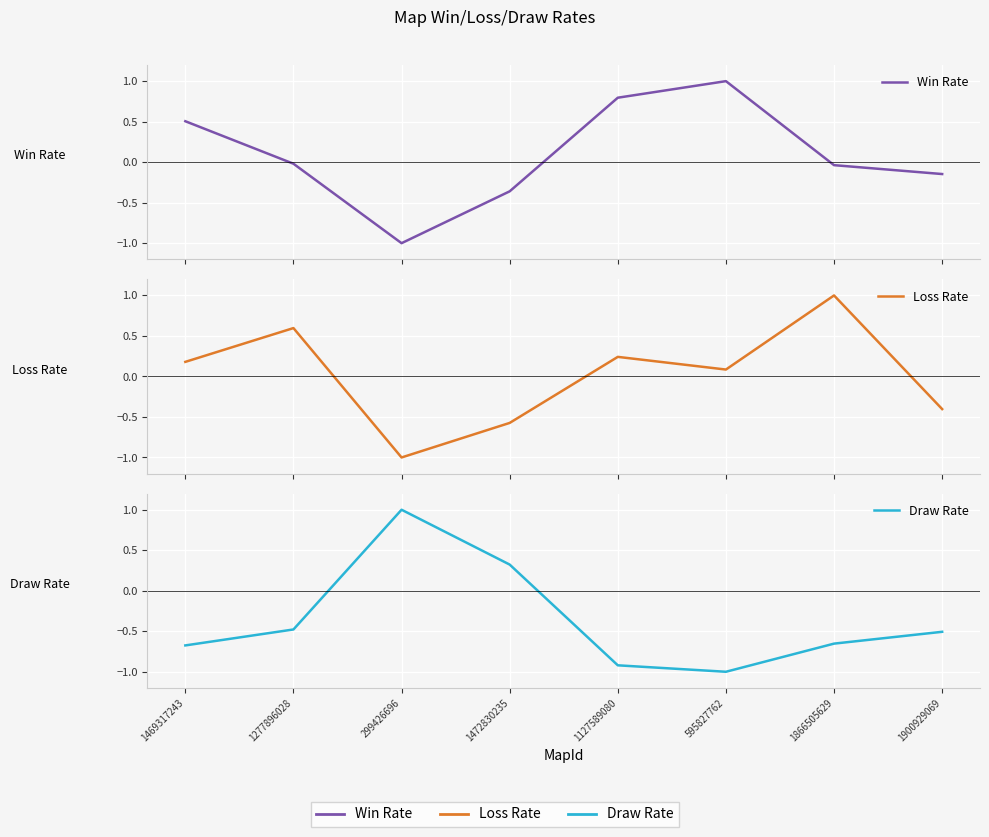

What is the label of the 2nd point from the left?

1277896028